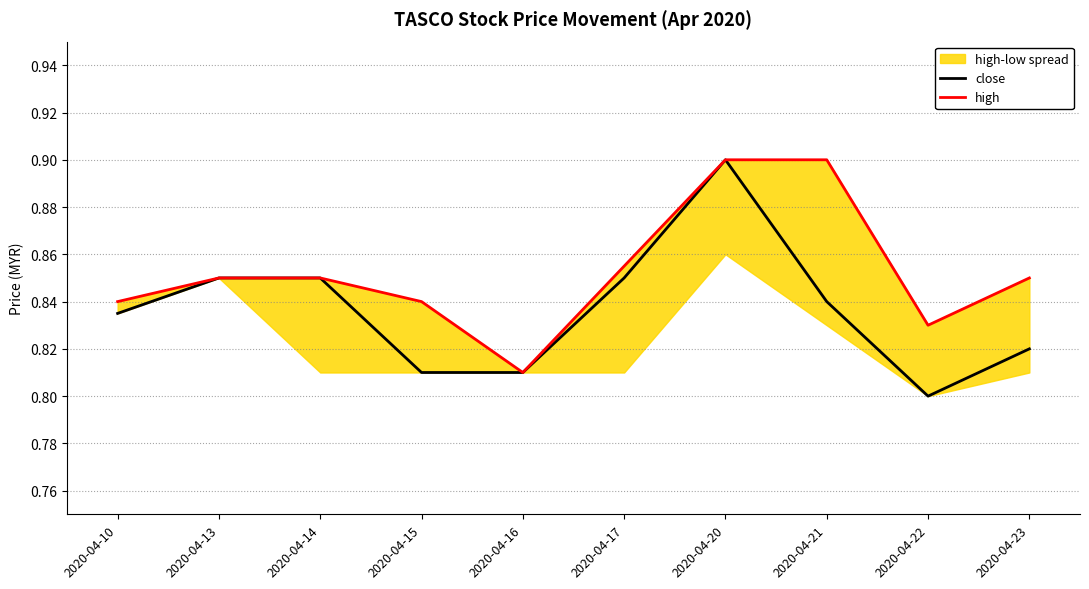

Reading left to right, extract all data points from this chart.

close: 2020-04-10=0.8	2020-04-13=0.8	2020-04-14=0.8	2020-04-15=0.8	2020-04-16=0.8	2020-04-17=0.8	2020-04-20=0.9	2020-04-21=0.8	2020-04-22=0.8	2020-04-23=0.8
high: 2020-04-10=0.8	2020-04-13=0.8	2020-04-14=0.8	2020-04-15=0.8	2020-04-16=0.8	2020-04-17=0.9	2020-04-20=0.9	2020-04-21=0.9	2020-04-22=0.8	2020-04-23=0.8